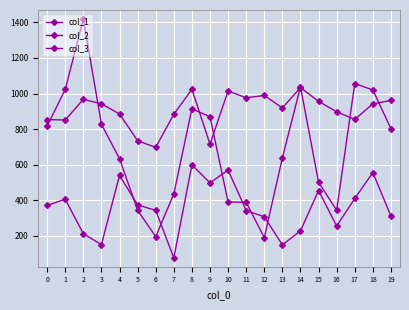

What is the average value of the col_2 series?

692